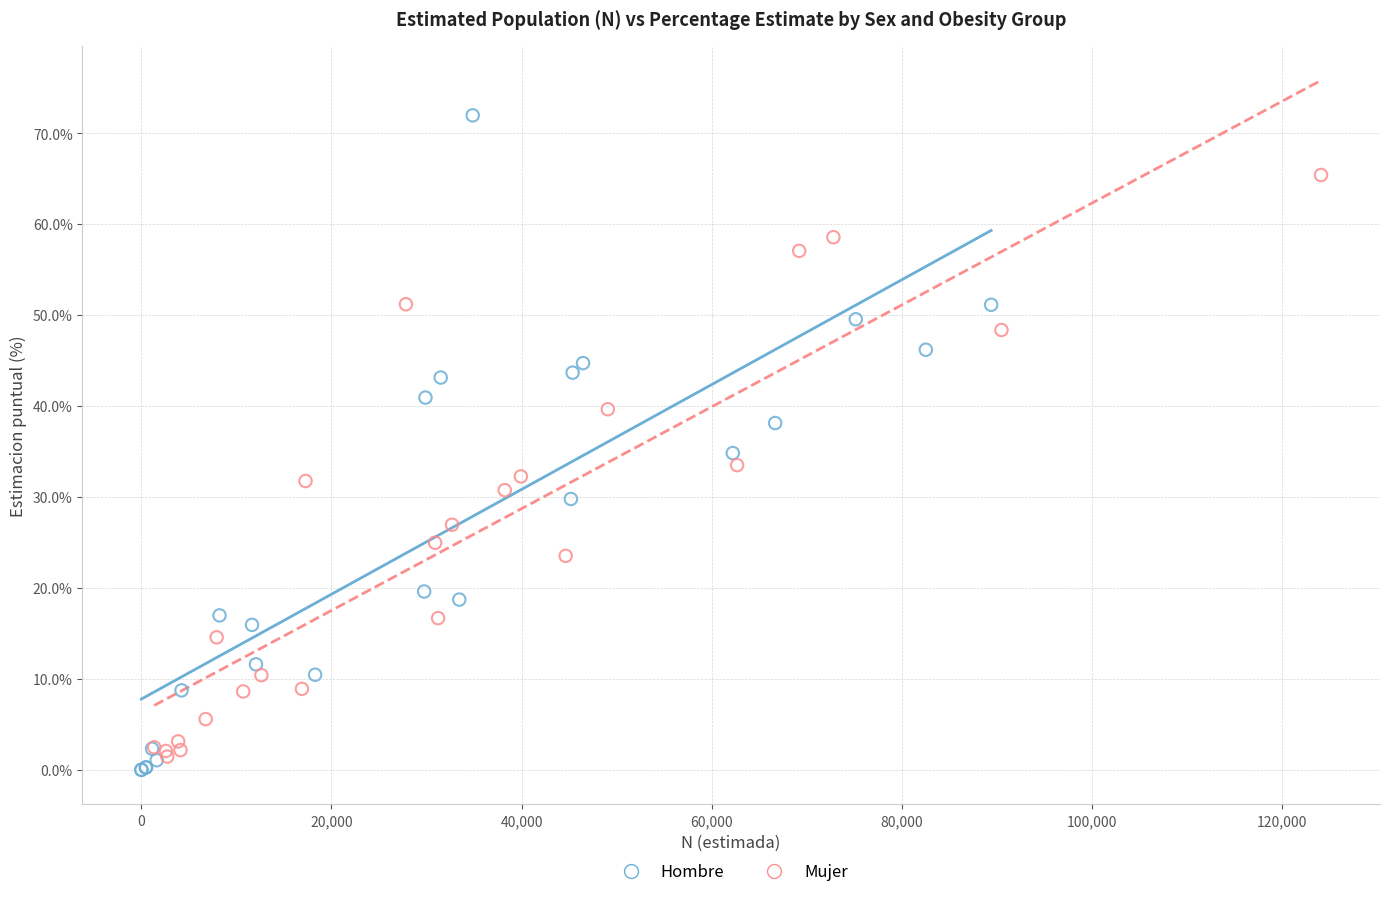

What are all the series names shown in the legend?

Hombre, Mujer